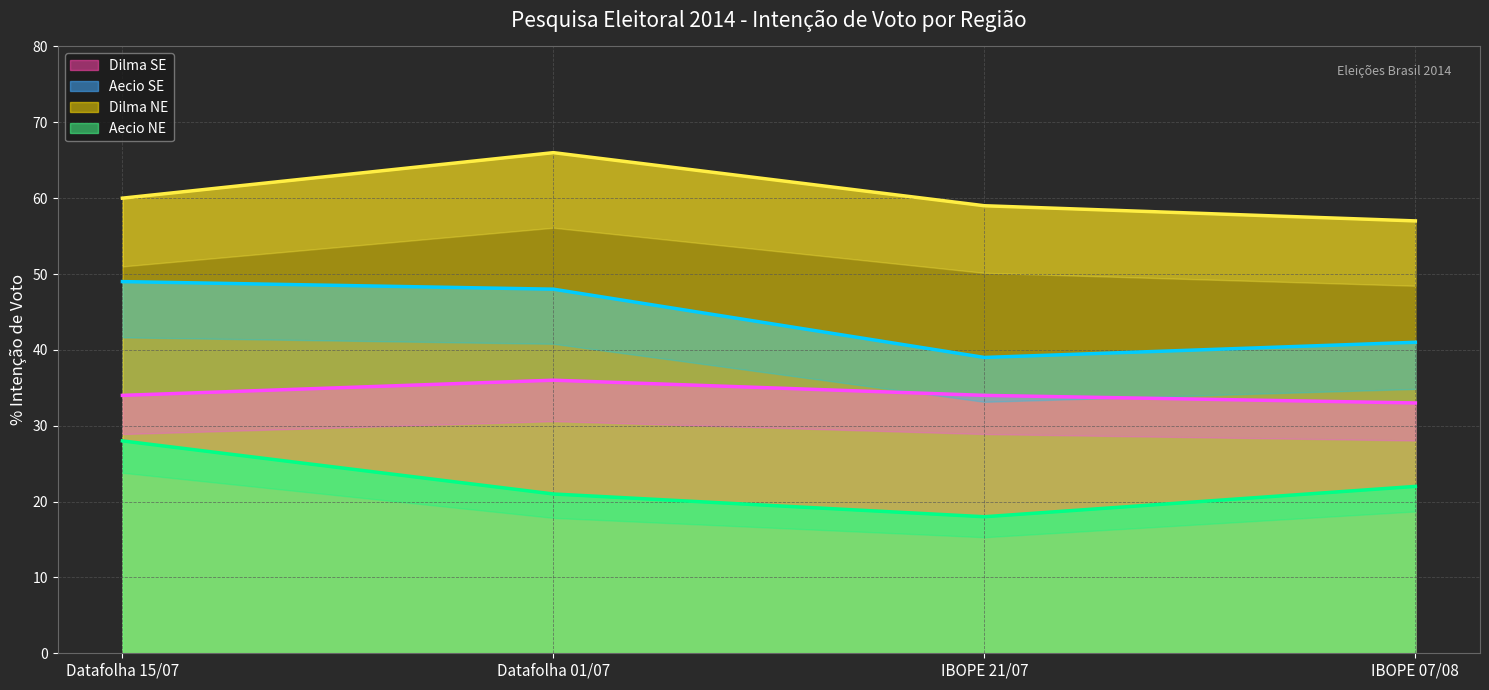

Which series has the largest range (max minus min)?

Aecio SE